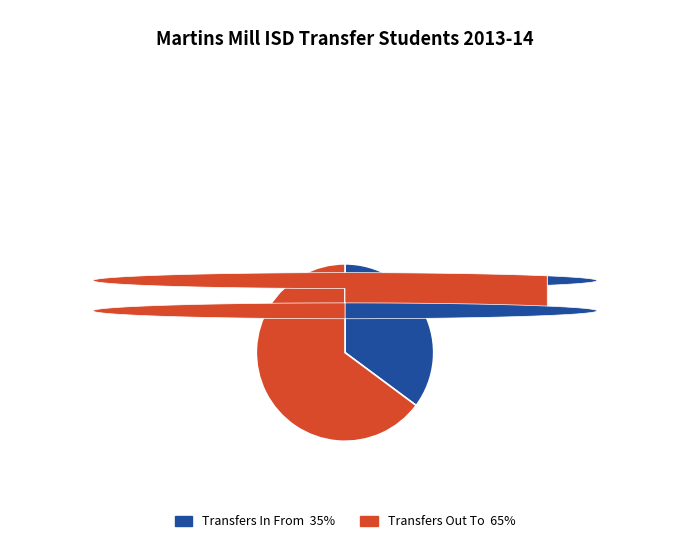

Is there a majority slice in this chart?

Yes